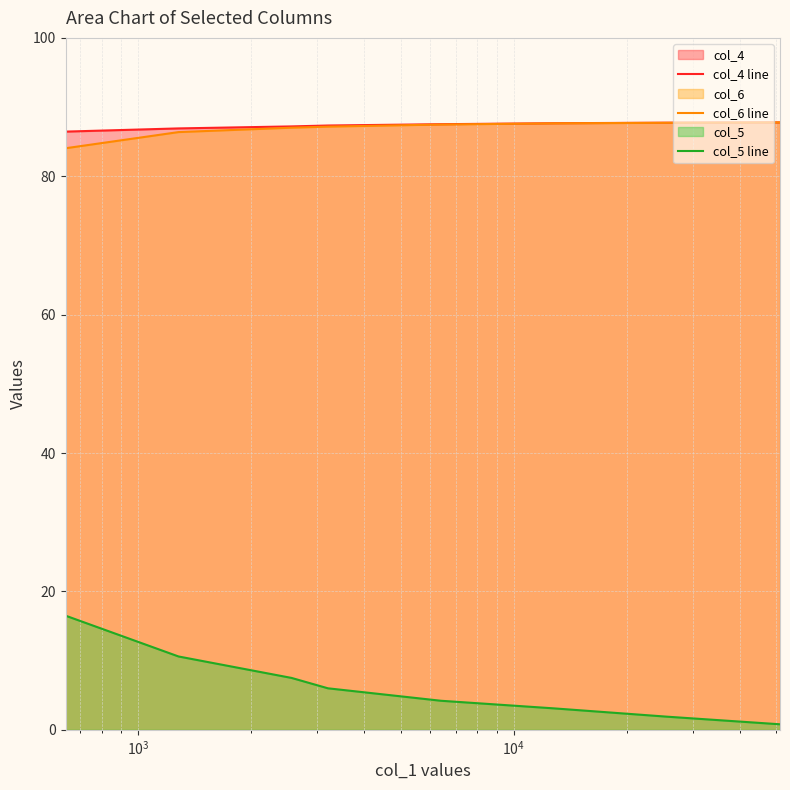

True or false: col_5 line and col_4 line intersect in this chart.

False